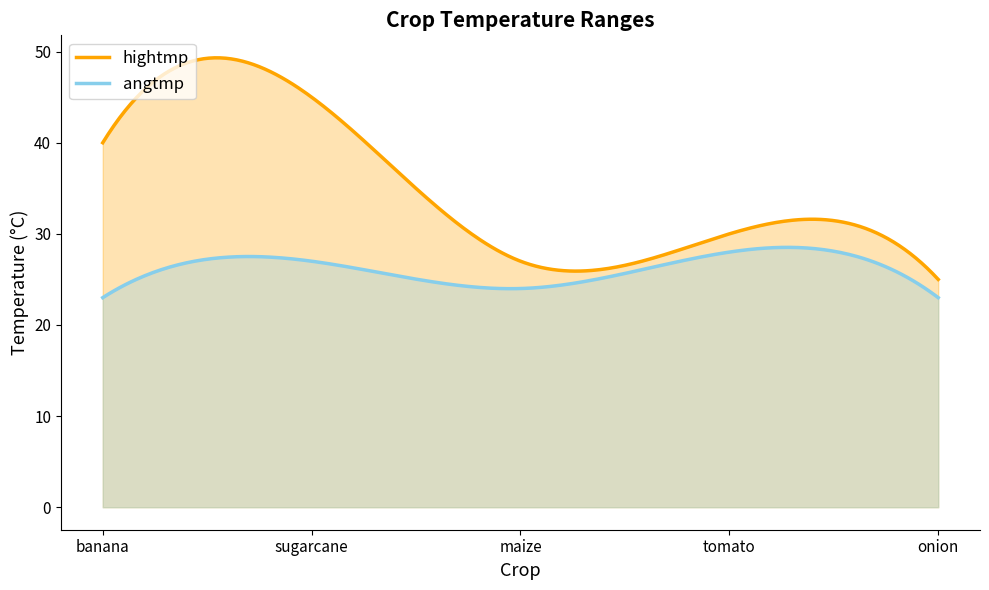

At how many categories does at least one series exceed 29?

3